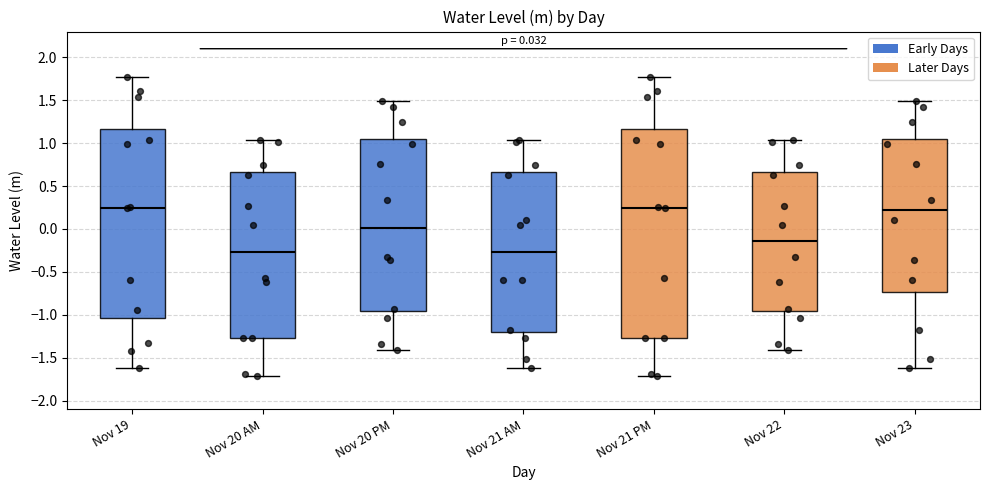

Comparing the boxes themselves (not the whiskers), which one is the tallest?

Nov 21 PM